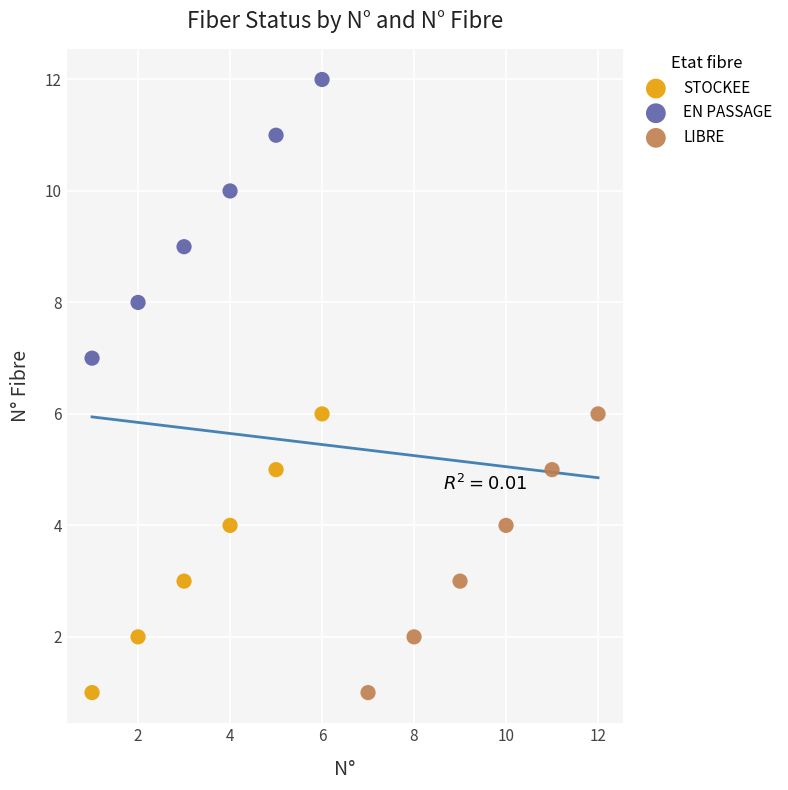

Which series reaches the maximum Y coordinate?

EN PASSAGE